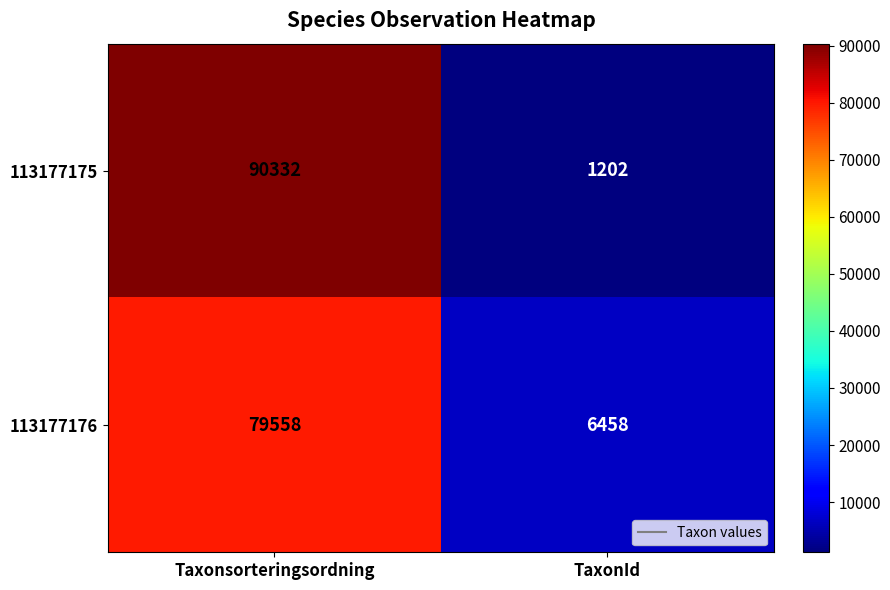

Rank the series by their average value, from highest to lowest.

113177175, 113177176